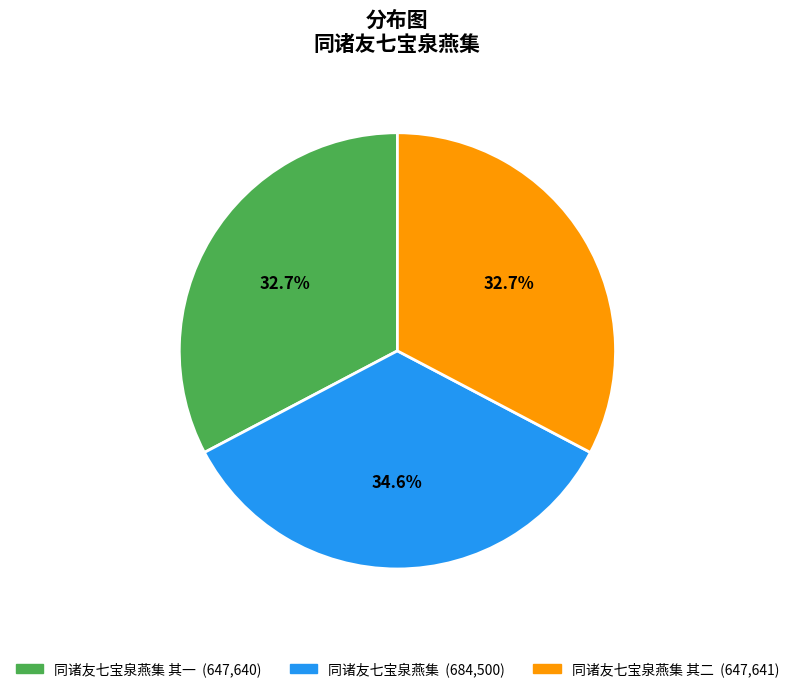

Is there a majority slice in this chart?

No